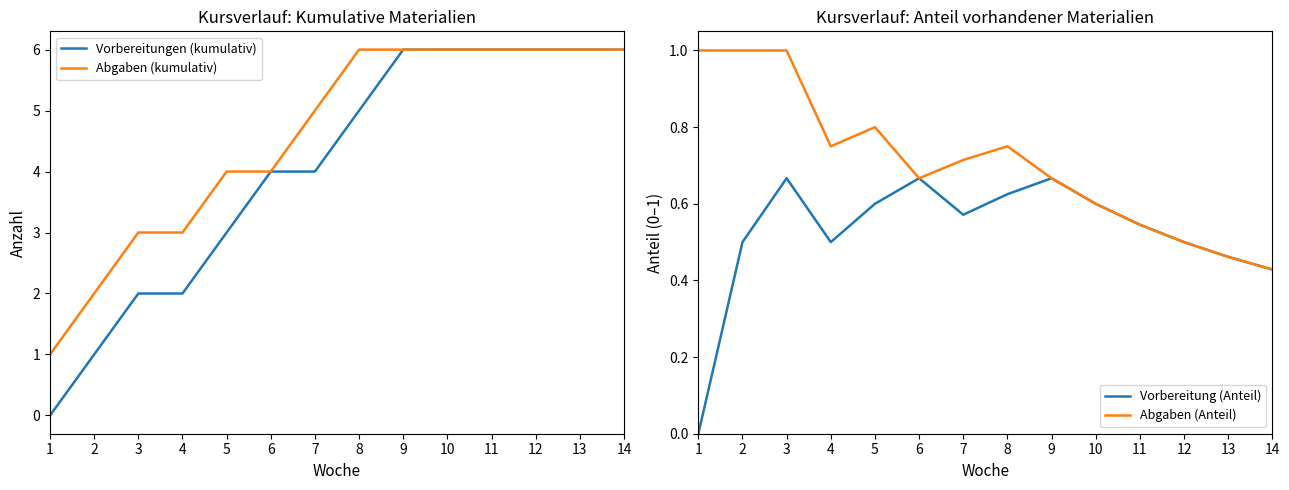

Is it true that Vorbereitungen (kumulativ) equals 2.0 at 4?

True